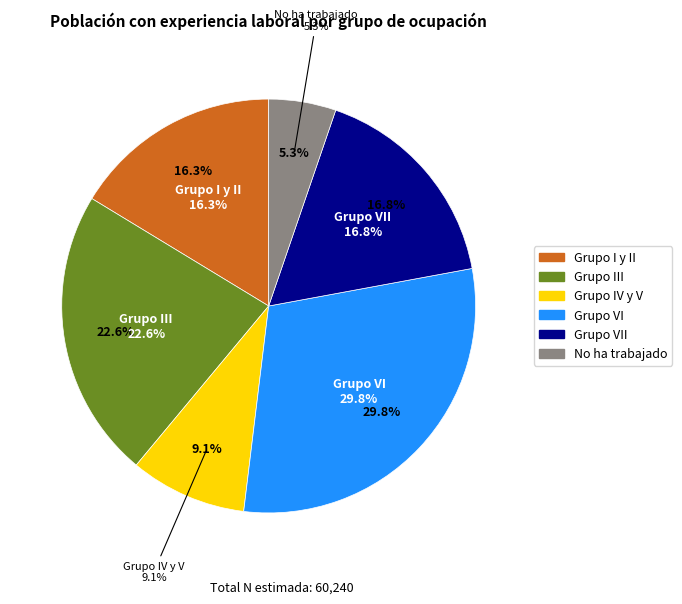

Is it true that Grupo VI is 24% of the pie?

False